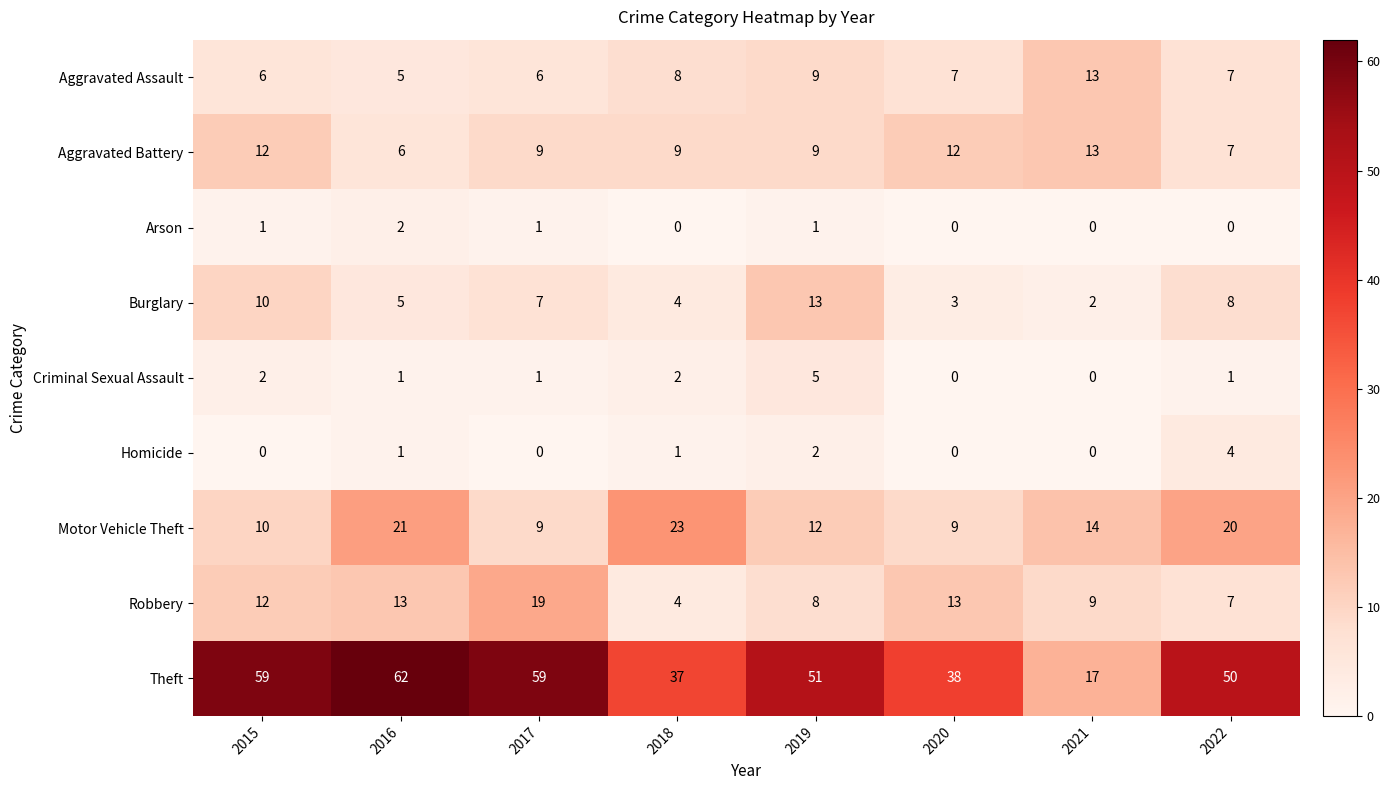

Between 2016 and 2018, which series saw the biggest shift?

Theft